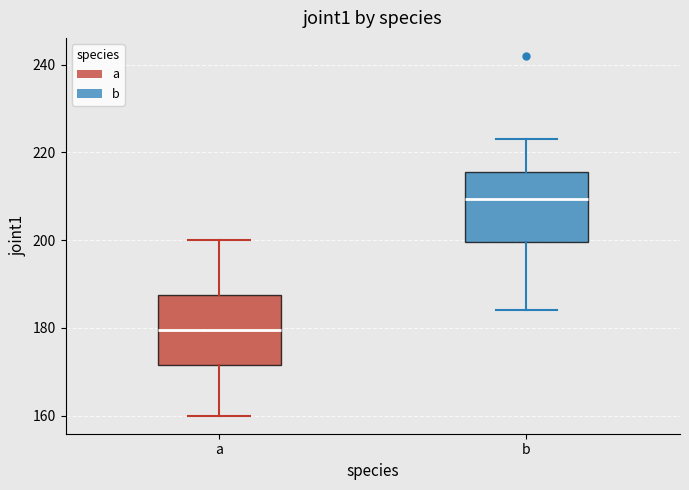

Reading left to right, transcribe this box plot: for each box, give where its median line is, the range the box spans, and where its two whiskers end, as read against the y-axis. The values are not printed on the chart, so give them approximately, as read against the axis.

a: median 180, box 172 to 188, whiskers 160 to 200
b: median 210, box 200 to 216, whiskers 184 to 224